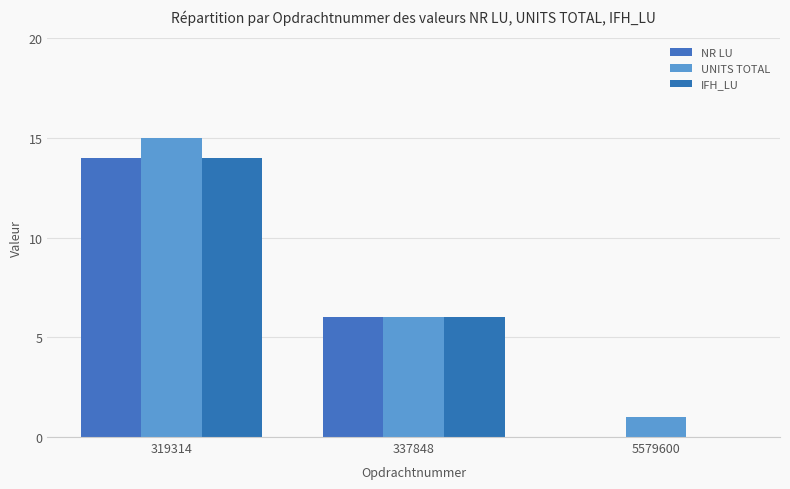

Reading left to right, list all the values displayed in this chart.

NR LU: 319314=14	337848=6	5579600=0
UNITS TOTAL: 319314=15	337848=6	5579600=1
IFH_LU: 319314=14	337848=6	5579600=0